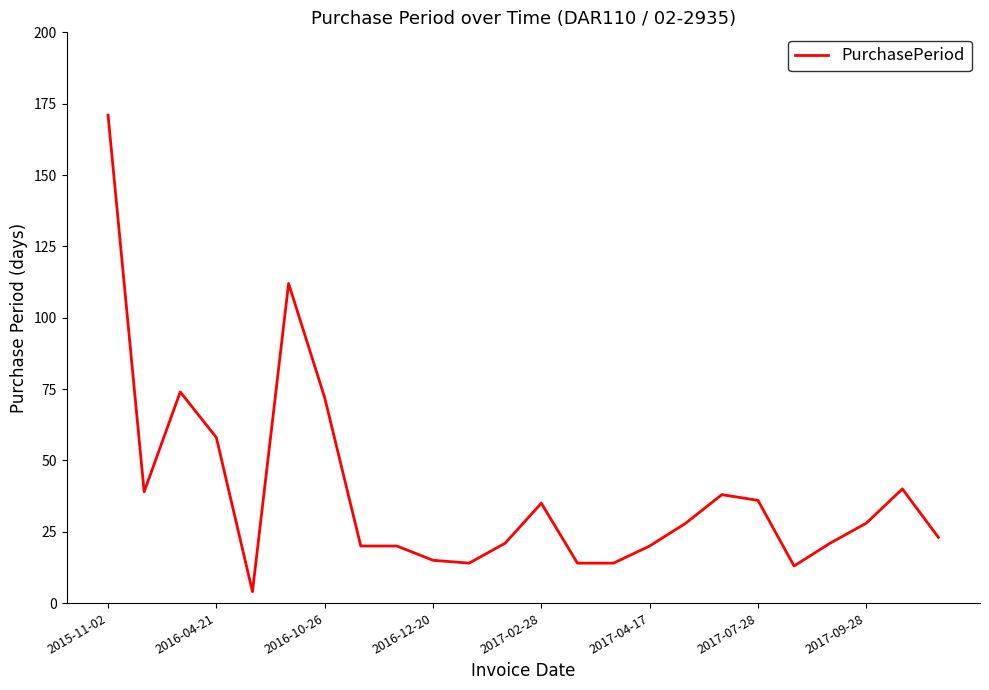

What is the difference between the maximum and minimum values?

167